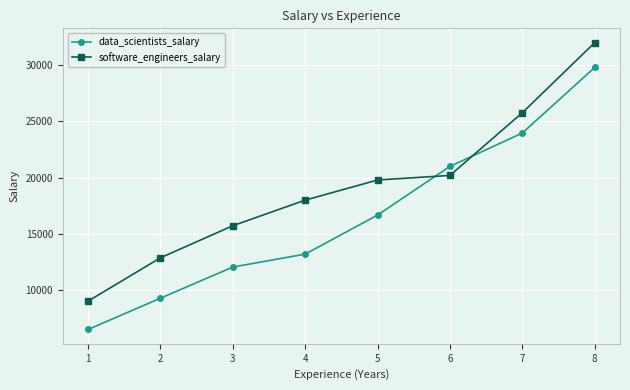

What is the total value across all series at 5?

36462